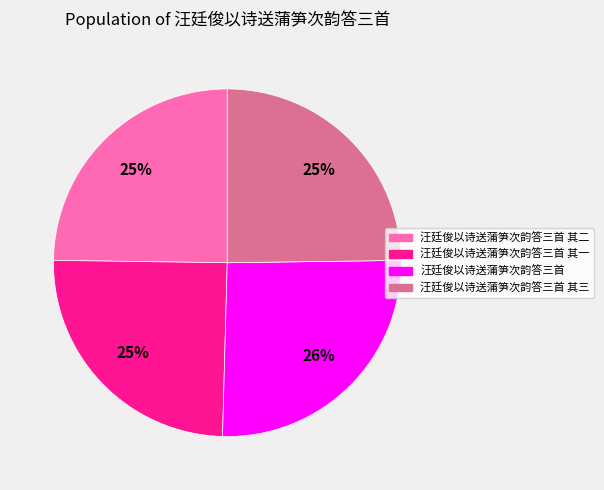

Between 汪廷俊以诗送蒲笋次韵答三首 其一 and 汪廷俊以诗送蒲笋次韵答三首, which is larger?

汪廷俊以诗送蒲笋次韵答三首